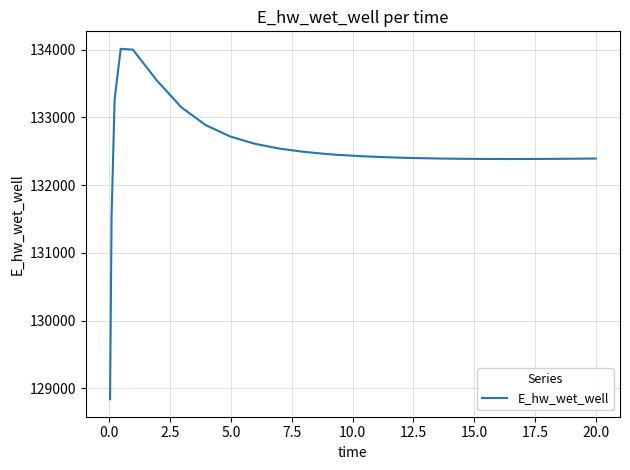

What is the smallest value displayed?

128840.9